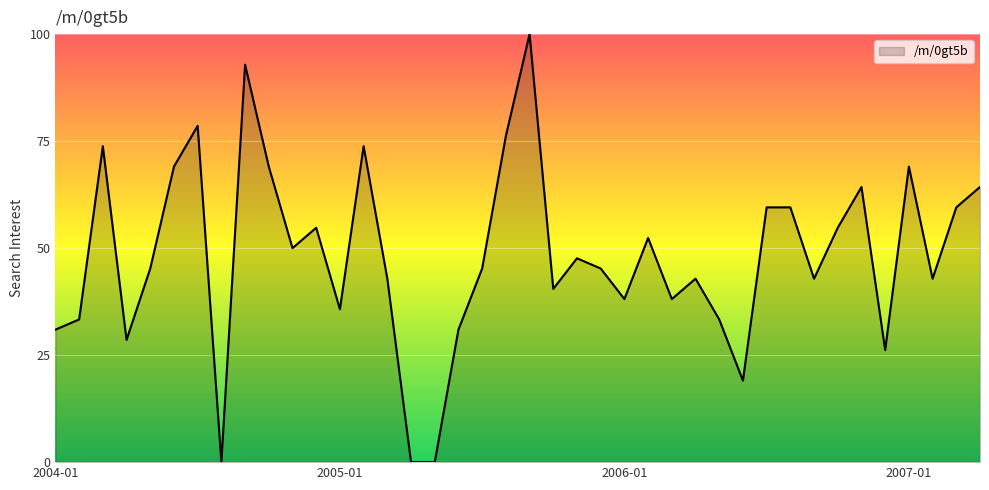

What is the difference between the maximum and minimum values?

100.0